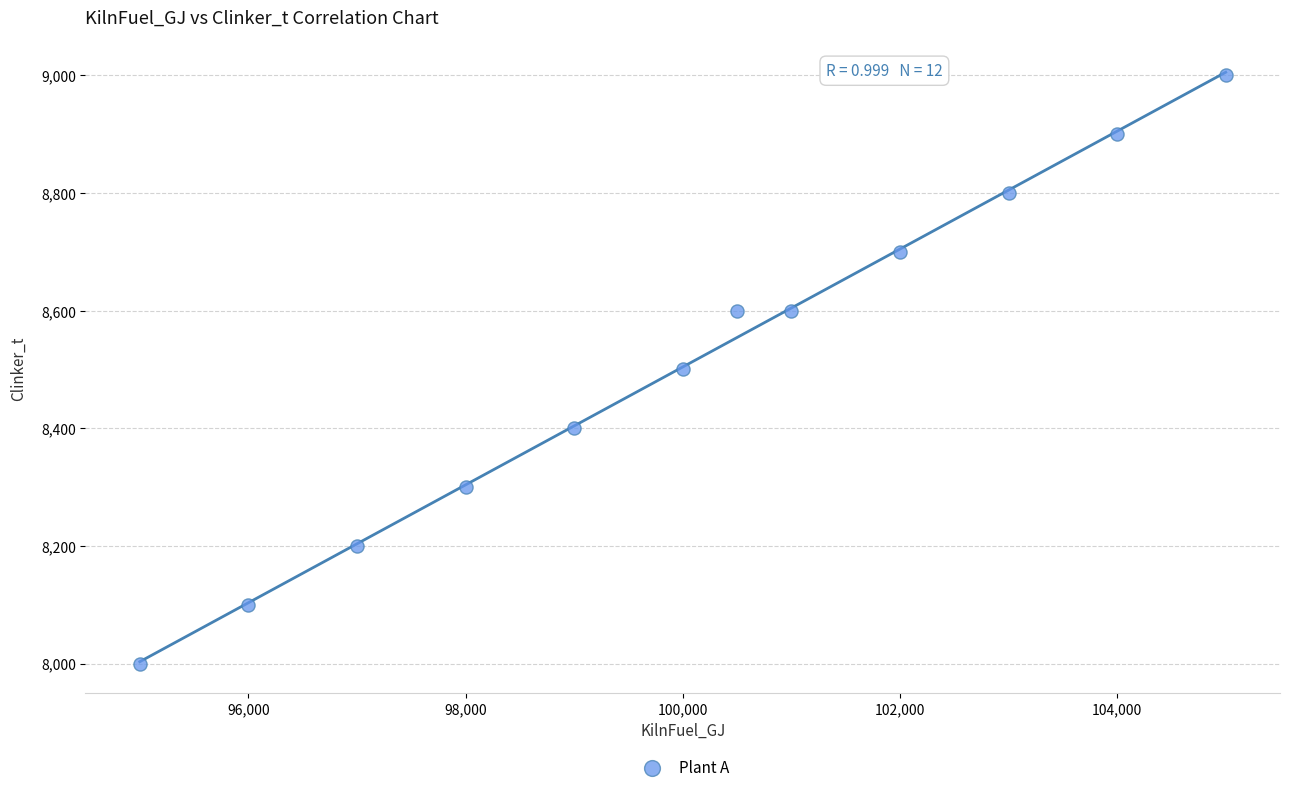

What is the average X value?

100042